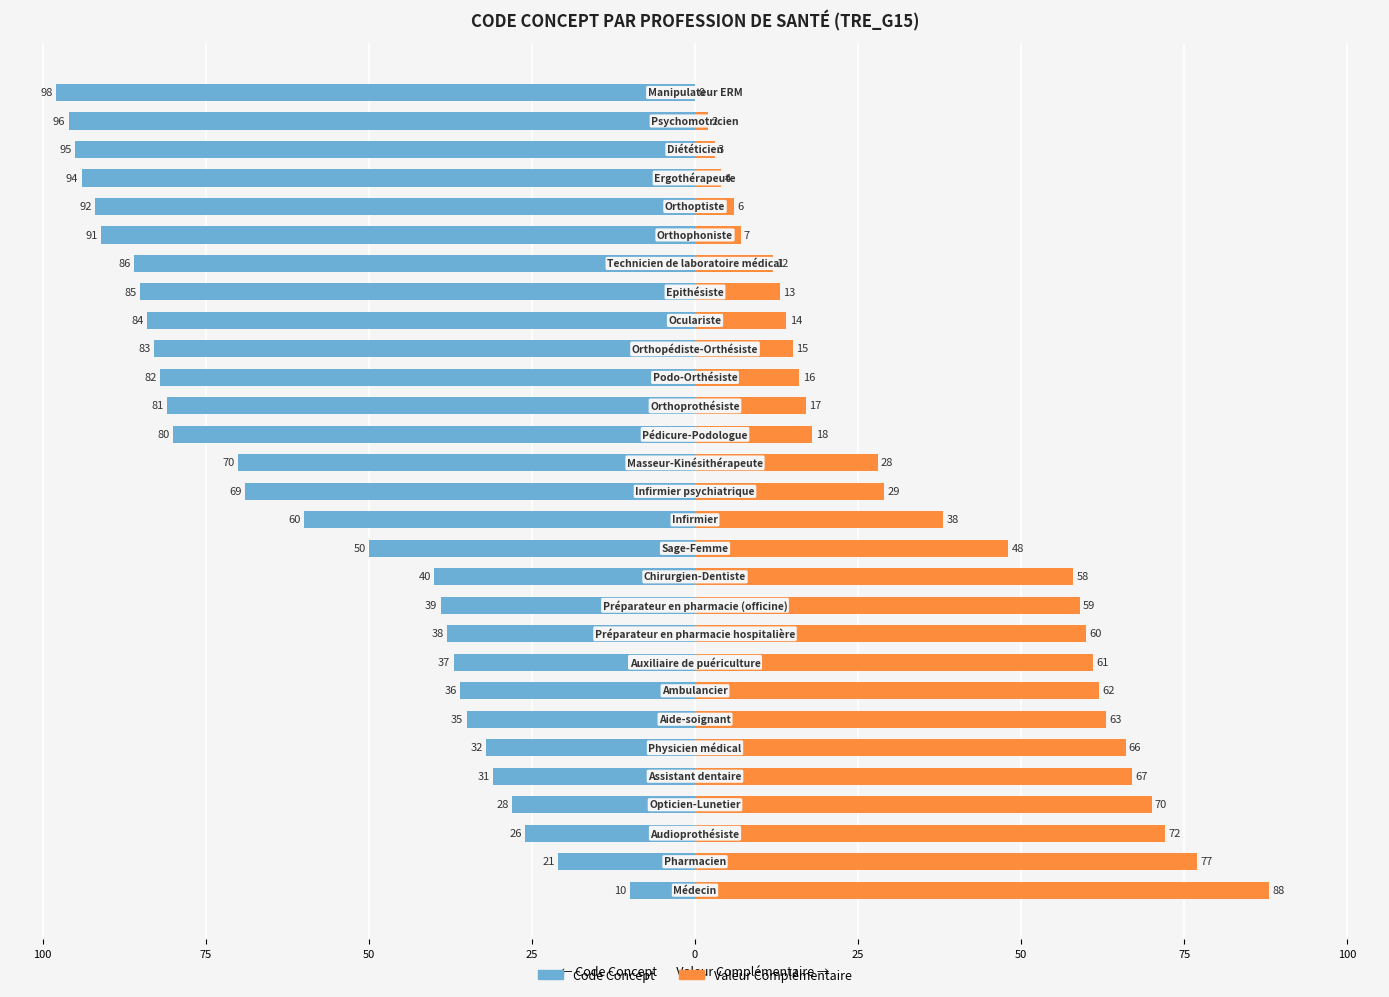

Is it true that Valeur Complémentaire equals 37 at 9?

False